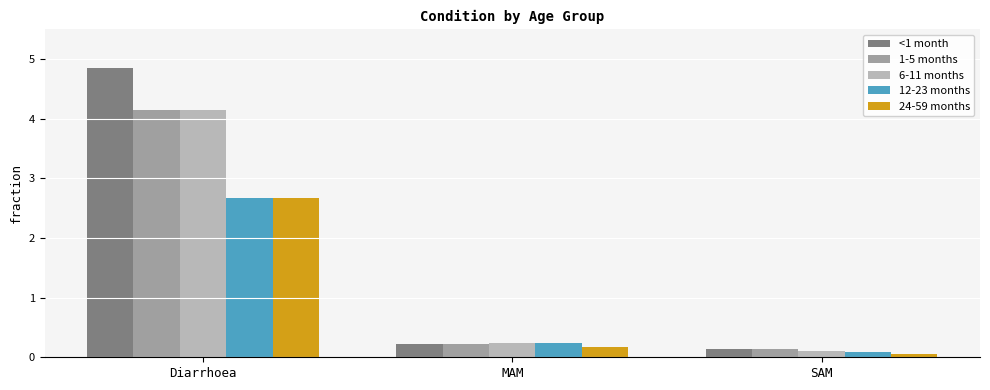

What is the average value of the 6-11 months series?

1.5